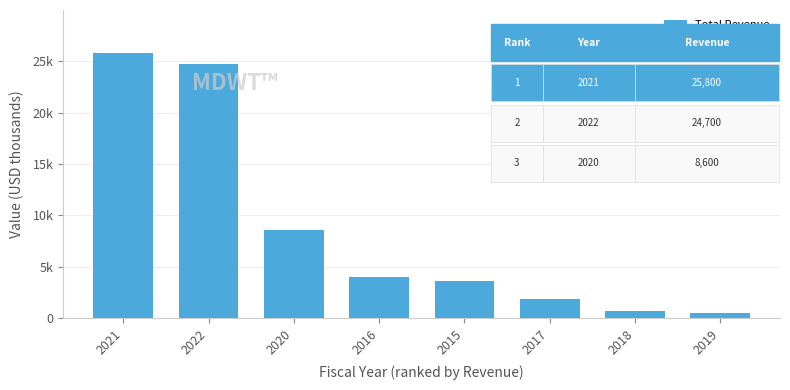

Between 2017 and 2022, which is larger?

2022